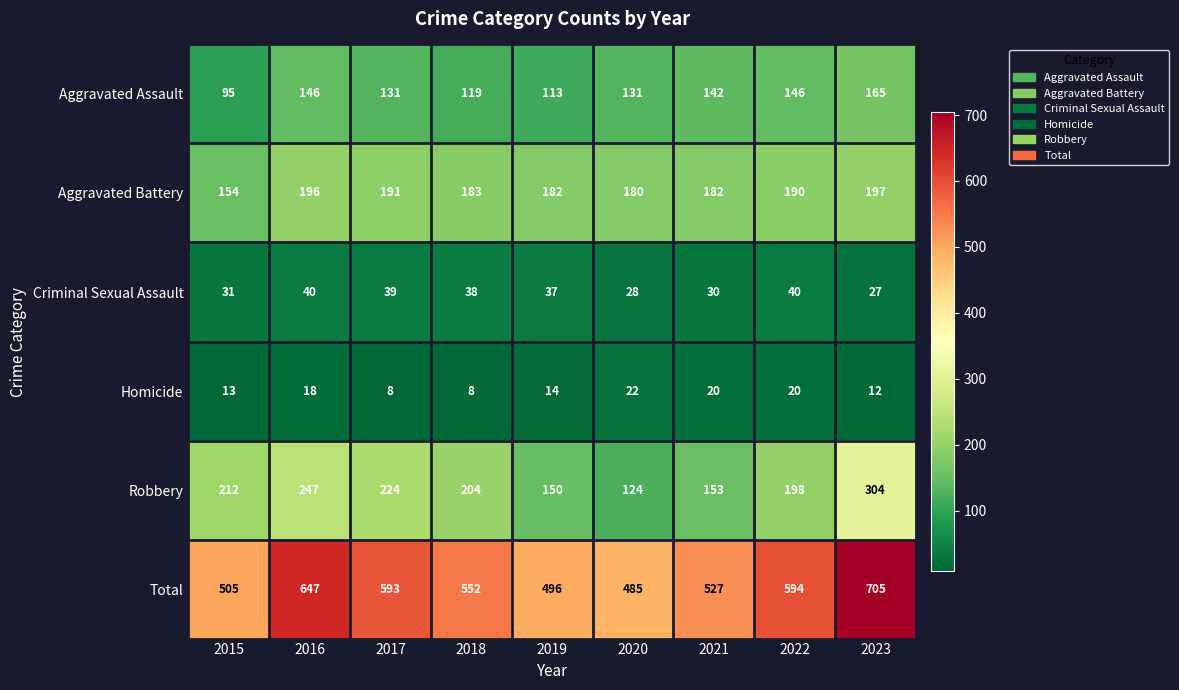

At which label is Aggravated Battery closest to 175?

2020